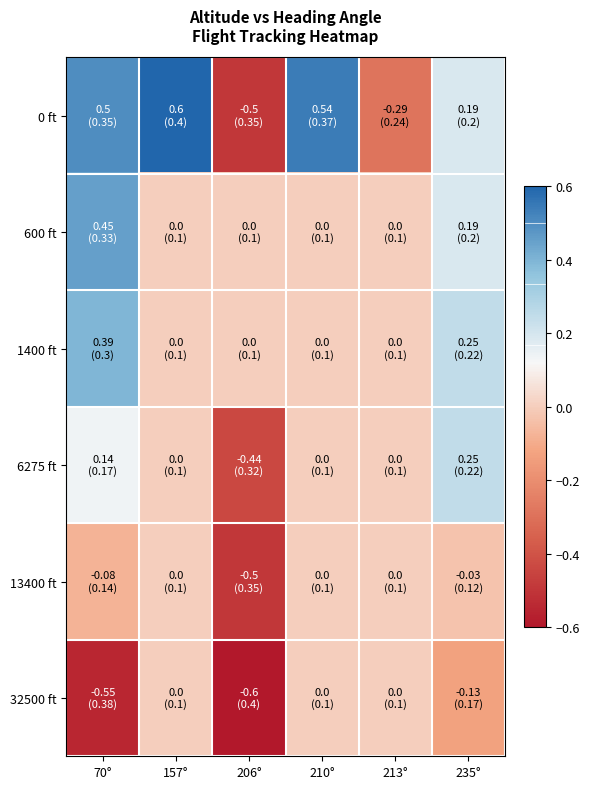

Reading left to right, extract all data points from this chart.

0 ft: 70°=0.5	157°=0.6	206°=-0.5	210°=0.5	213°=-0.3	235°=0.2
600 ft: 70°=0.5	157°=0.0	206°=0.0	210°=0.0	213°=0.0	235°=0.2
1400 ft: 70°=0.4	157°=0.0	206°=0.0	210°=0.0	213°=0.0	235°=0.2
6275 ft: 70°=0.1	157°=0.0	206°=-0.4	210°=0.0	213°=0.0	235°=0.2
13400 ft: 70°=-0.1	157°=0.0	206°=-0.5	210°=0.0	213°=0.0	235°=-0.0
32500 ft: 70°=-0.6	157°=0.0	206°=-0.6	210°=0.0	213°=0.0	235°=-0.1